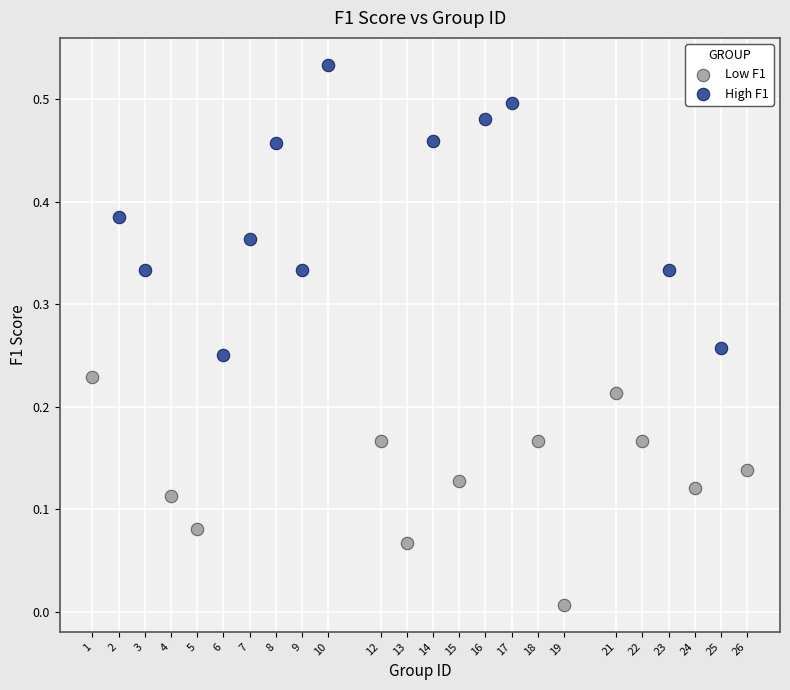

Which series reaches the minimum Y coordinate?

Low F1